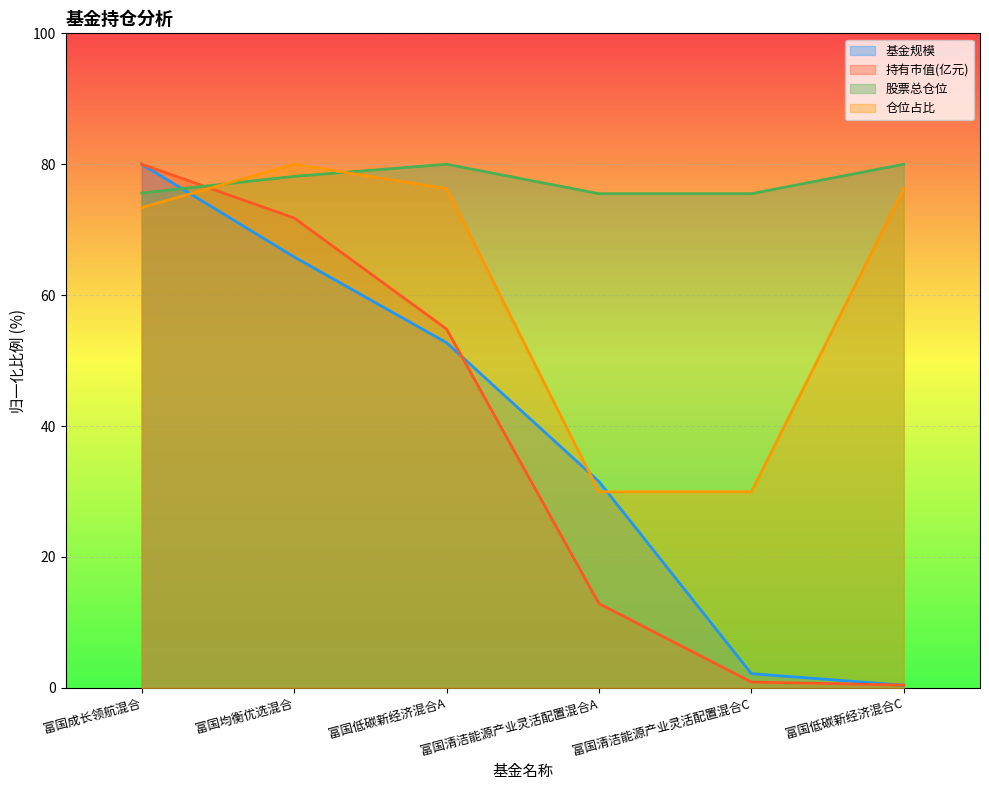

Where is 股票总仓位 nearest to the value 77?

富国均衡优选混合